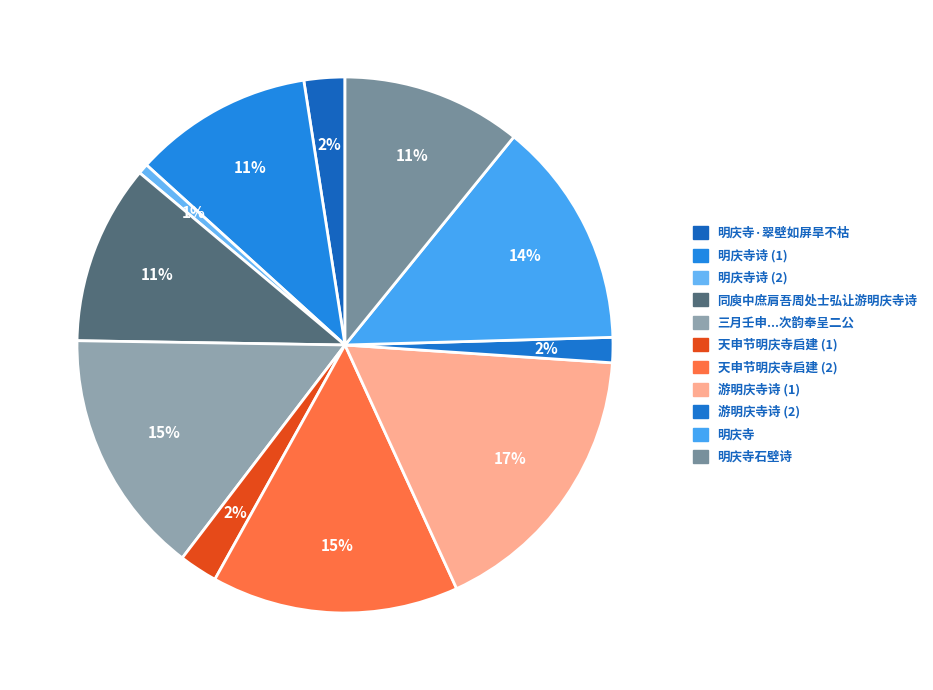

How many segments does this pie chart have?

11